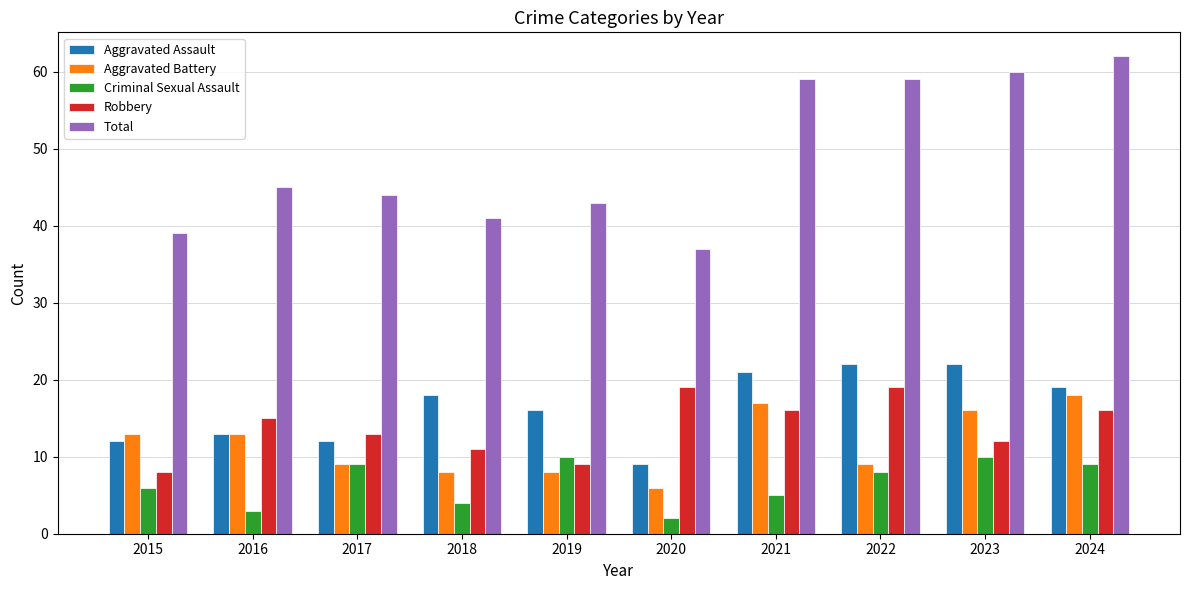

Which series has the largest total across all categories?

Total